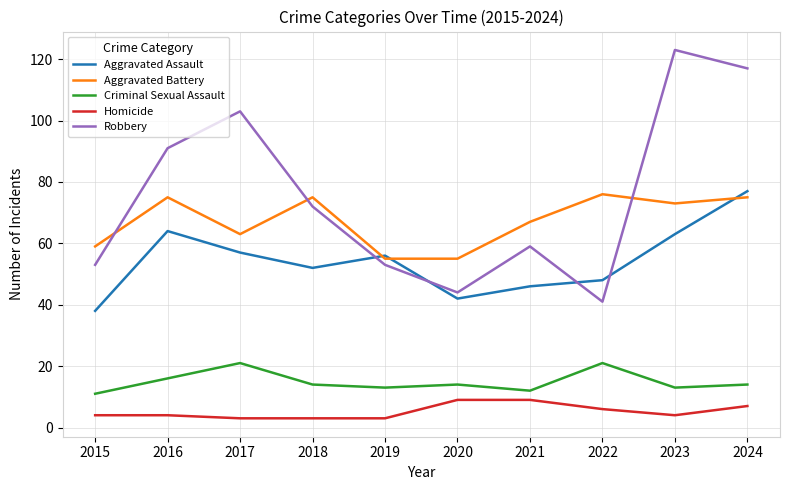

Which category has the highest value across all series?

2023